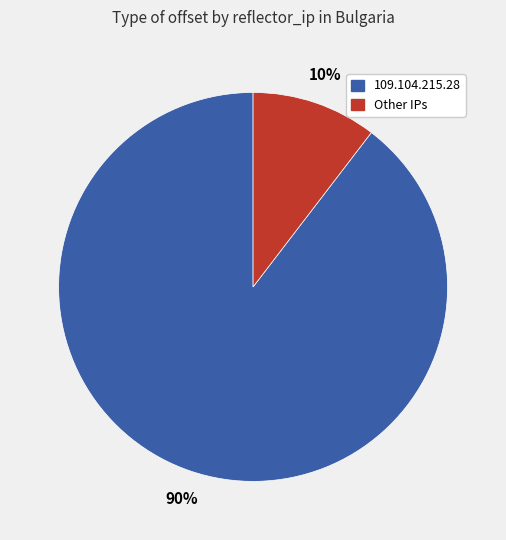

True or false: 109.104.215.28 accounts for 84% of the total.

False